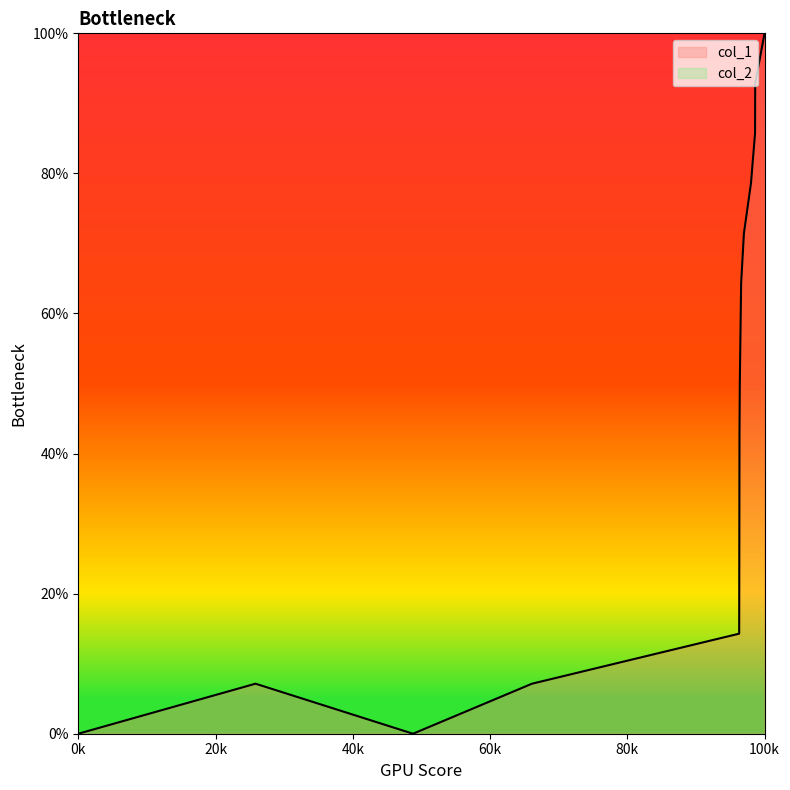

How many values are above zero?

13